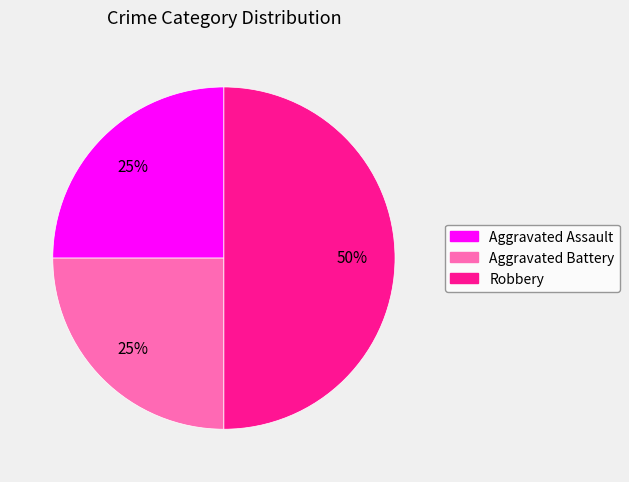

Count the number of slices in the pie.

3